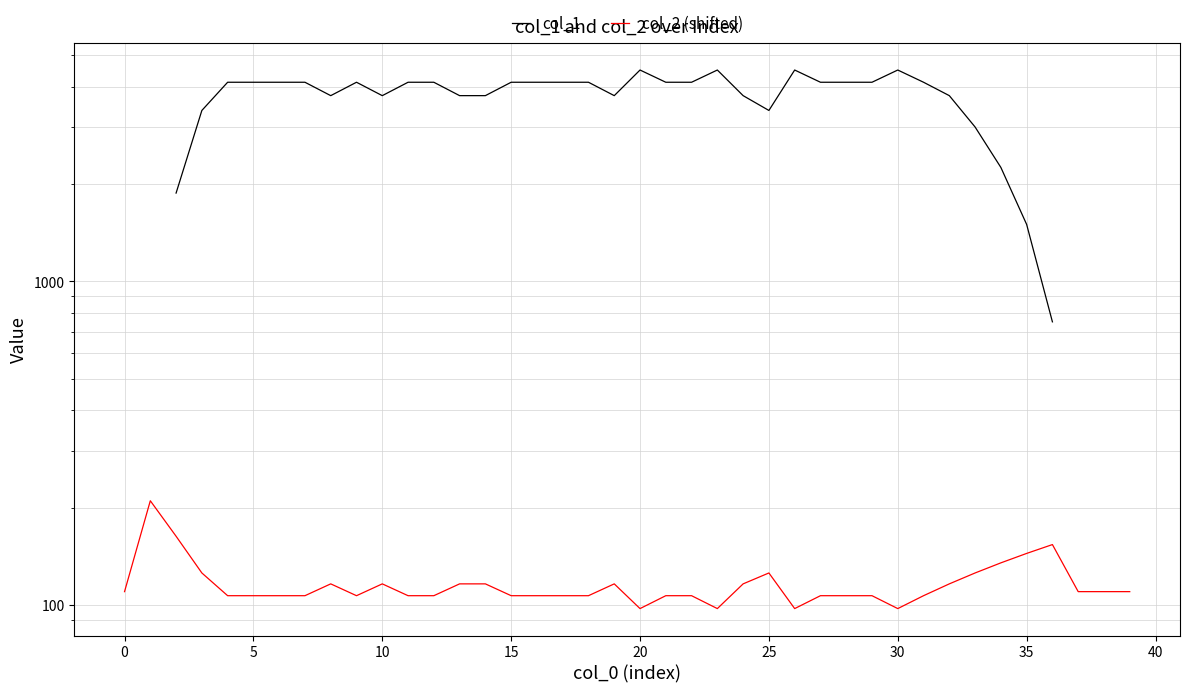

Does the chart display data point markers on the line(s)?

No